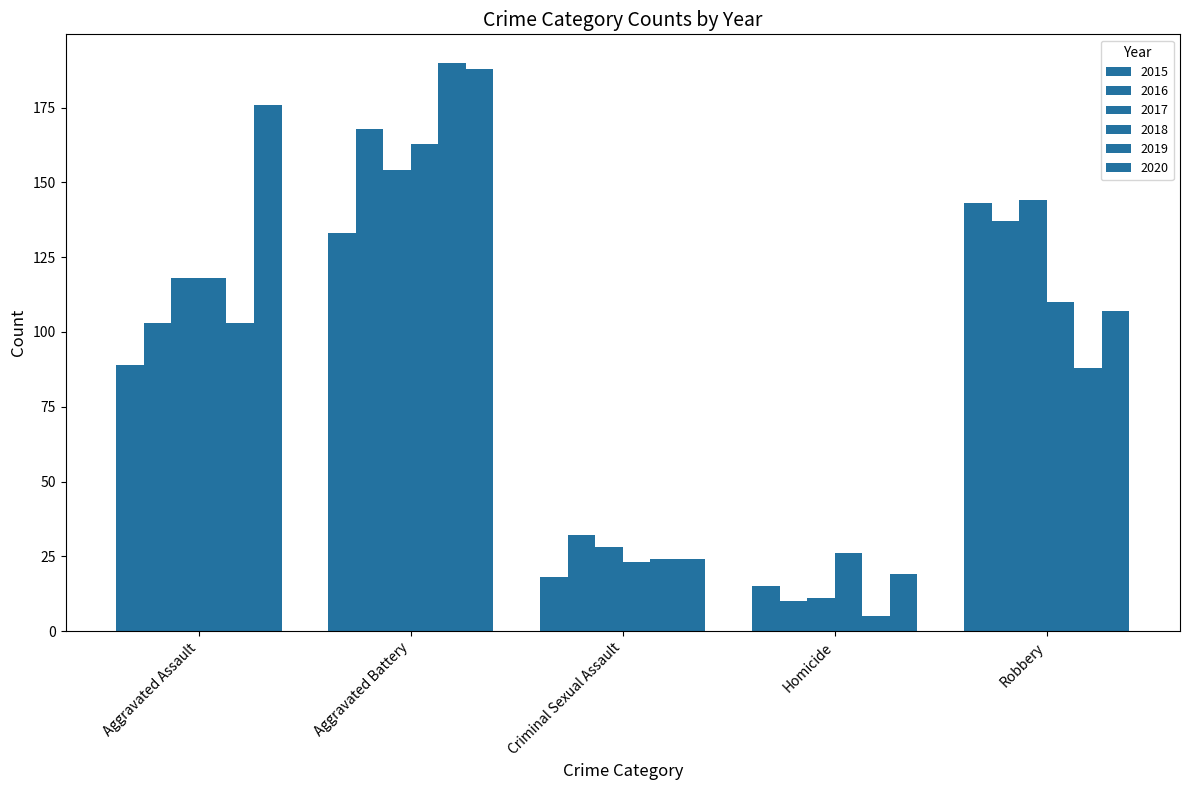

True or false: 2019 has a value of 36 at Criminal Sexual Assault.

False